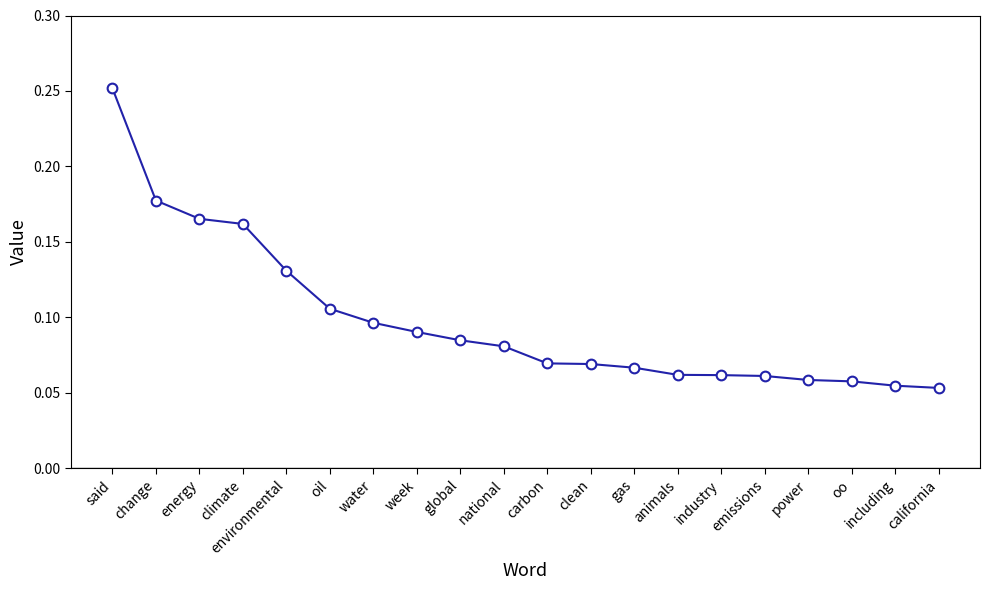

Which has a higher value, carbon or oo?

carbon